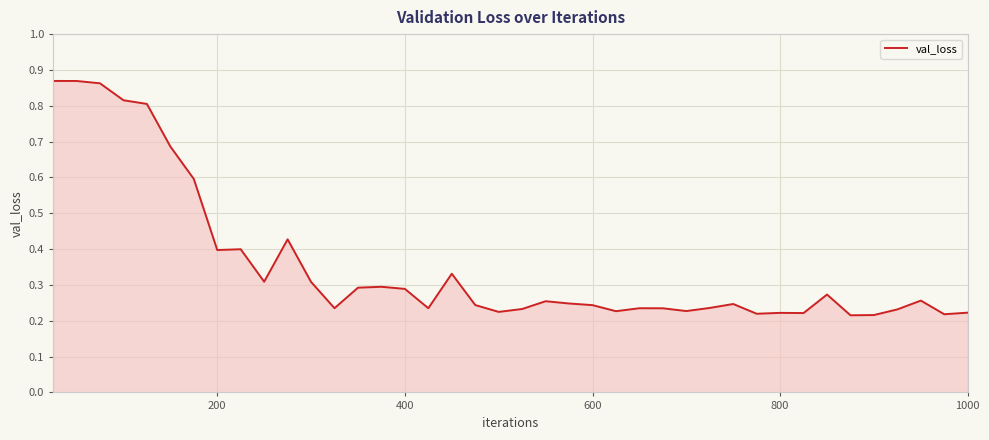

Does the chart display data point markers on the line(s)?

No